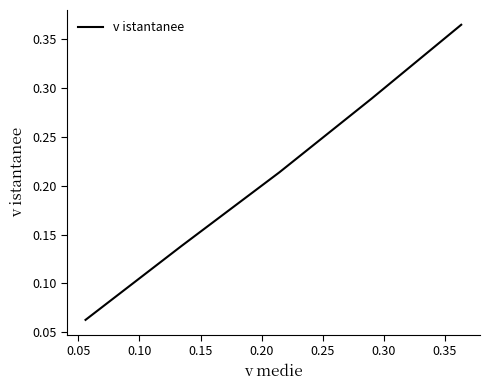

True or false: there are more than 0 points higher than both neighbors.

False